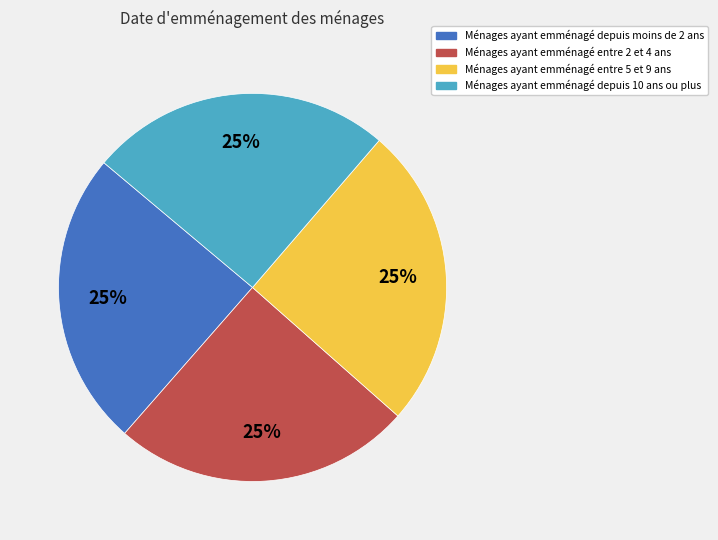

Is there any slice that represents more than half of the pie?

No